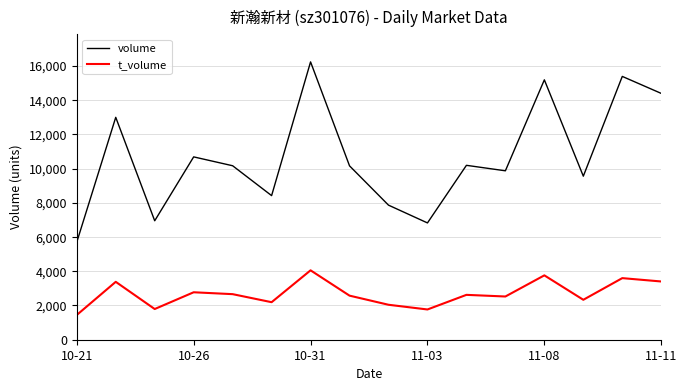

What is the difference between the maximum and minimum values in the volume series?

10528